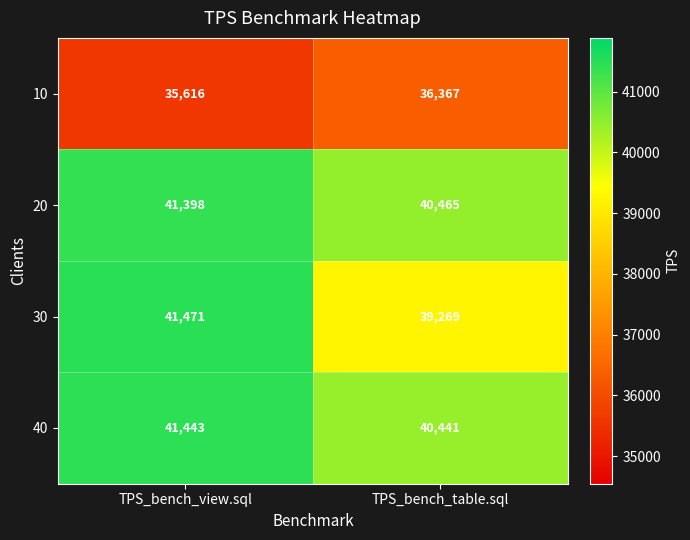

Is it true that 30 equals 69230 at TPS_bench_table.sql?

False